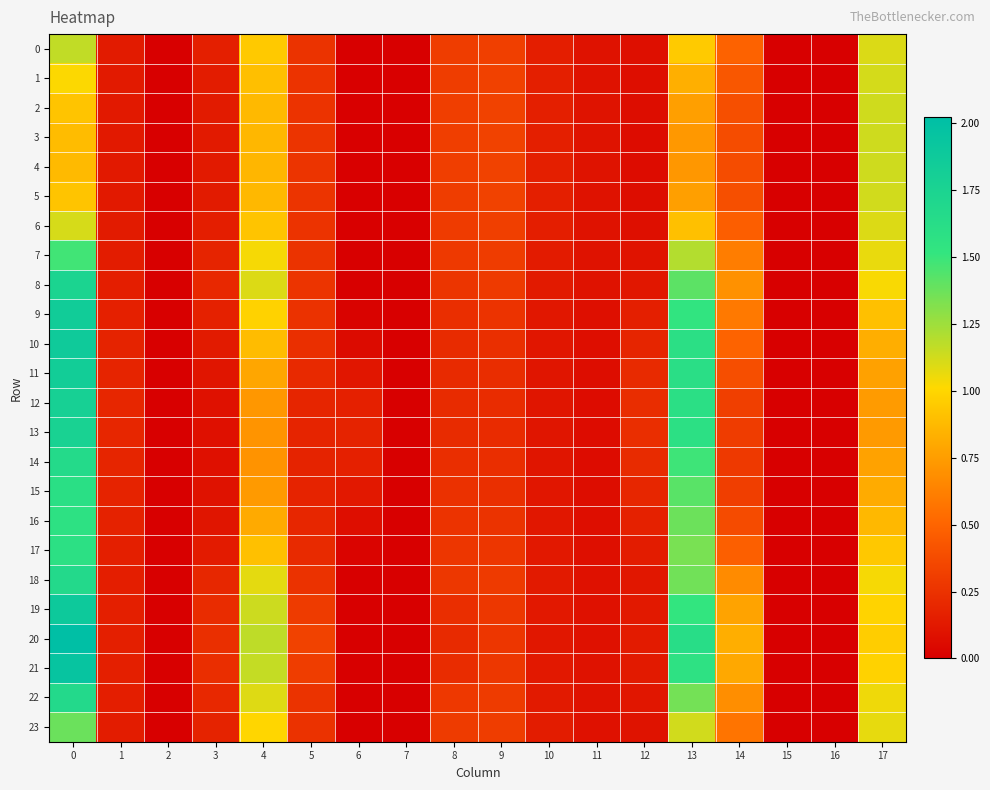

What is the total value across all series at 17?

23.4